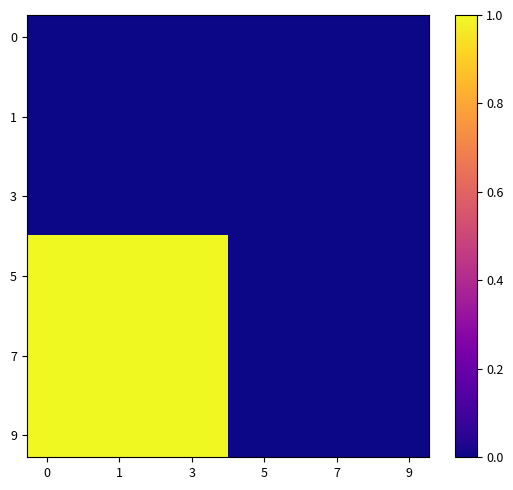

What is the greatest value displayed?

1